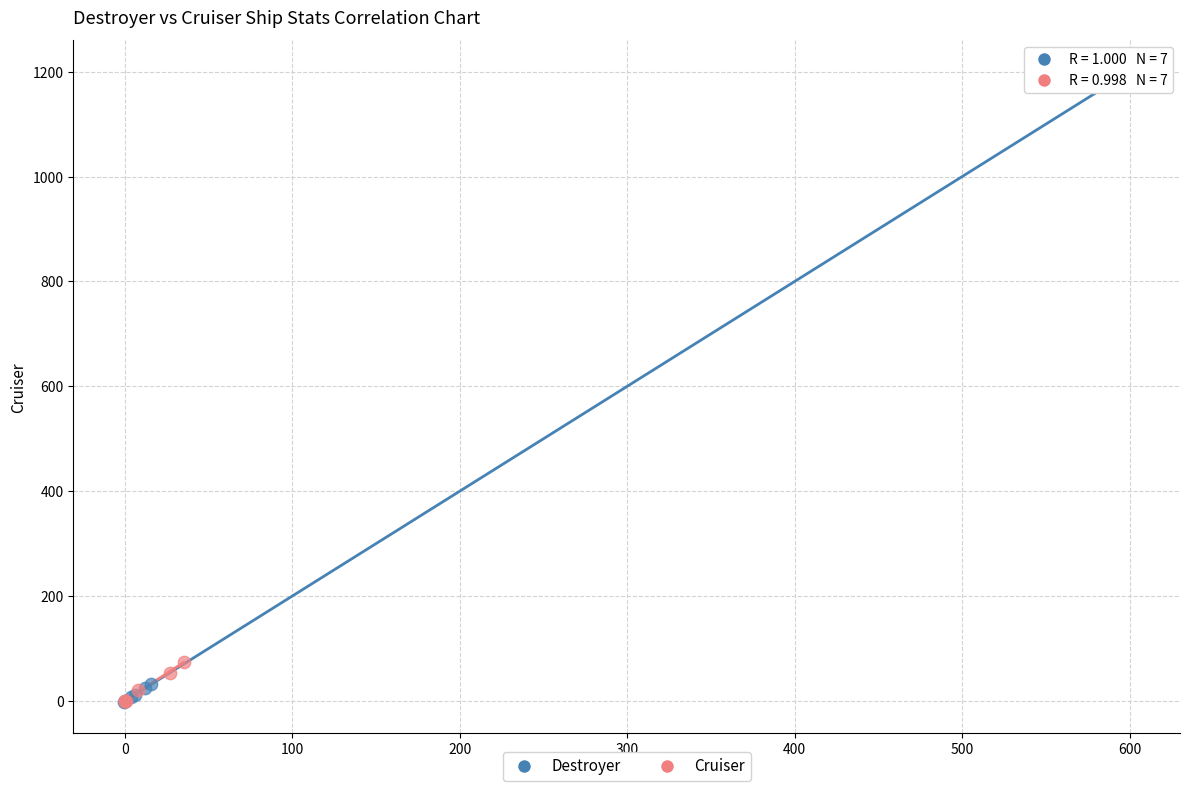

Which series has the largest Y range (max minus min)?

Destroyer